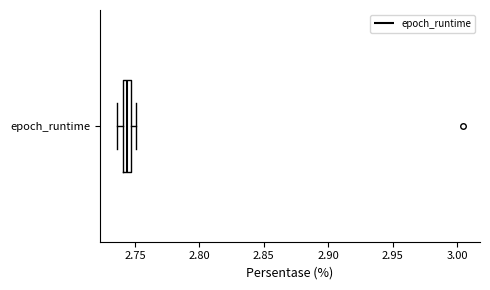

Where is the left edge of the box for epoch_runtime on the x-axis? The values are not printed on the chart, so give them approximately, as read against the axis.

2.740